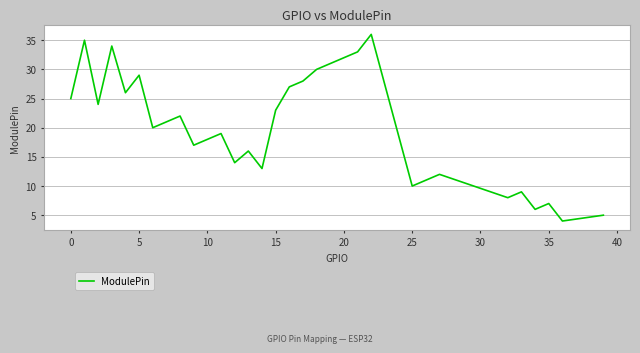

What is the minimum value shown in the chart?

4